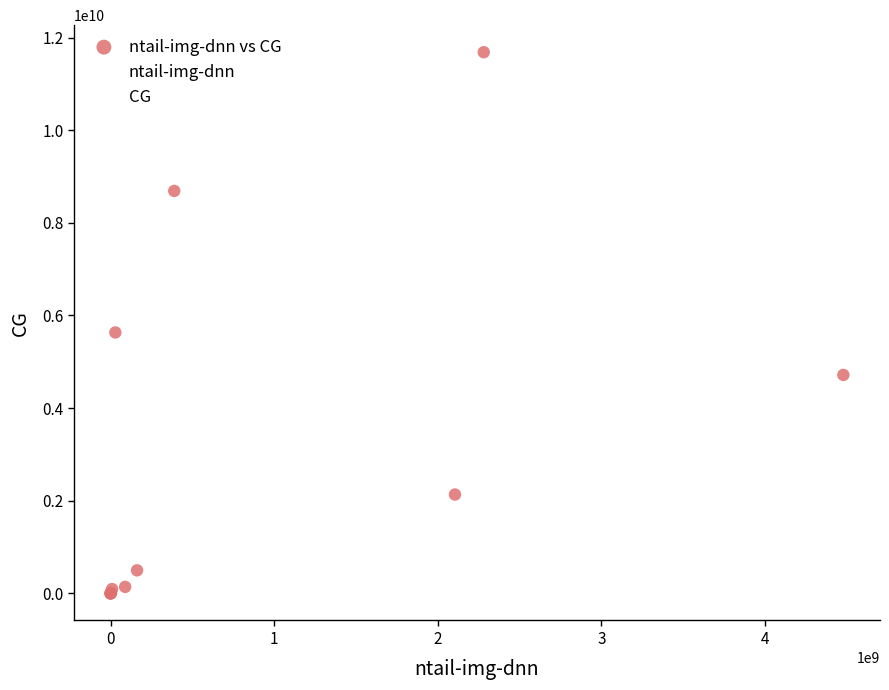

What Y value in the scatter plot is closest to 5841086209?

5632939876.6